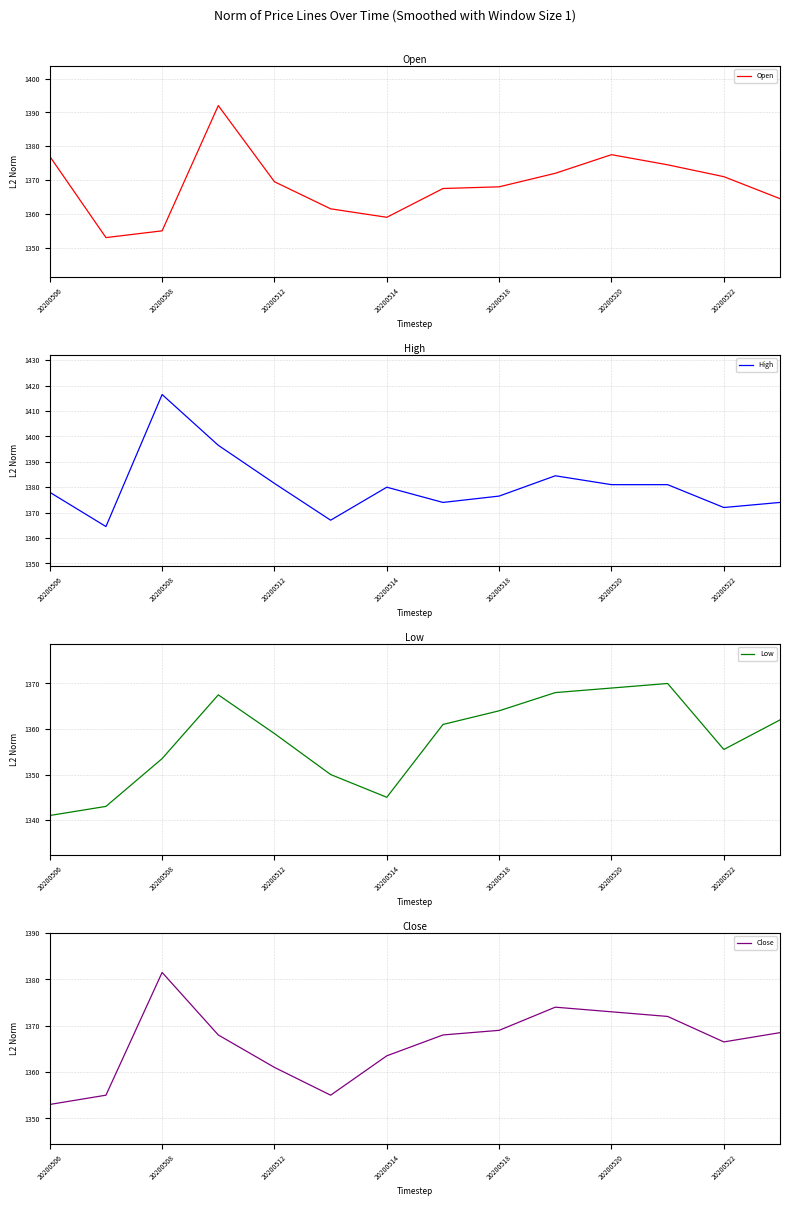

What is the highest value of the Open series?

1392.0